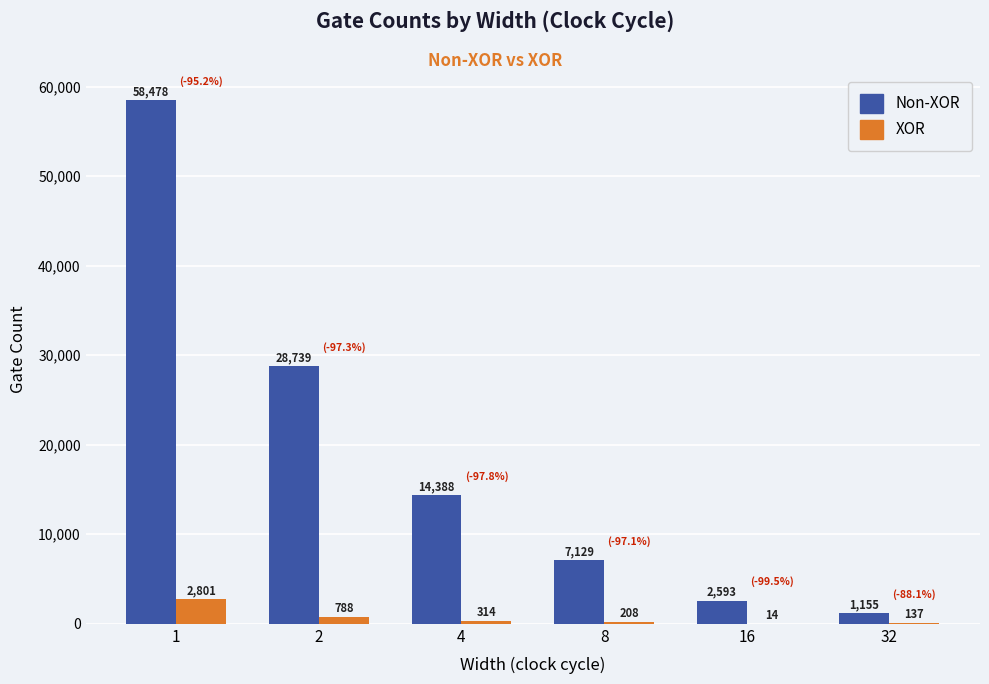

What is the maximum value for XOR?

2801